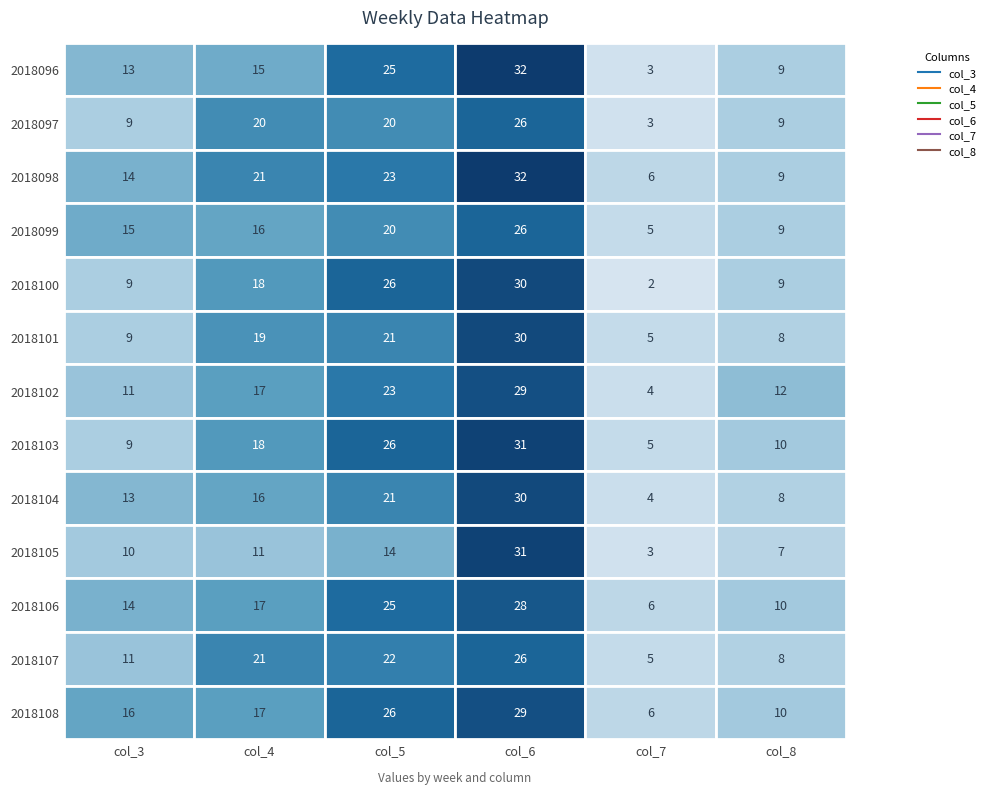

What is the average value of the 3 series?

22